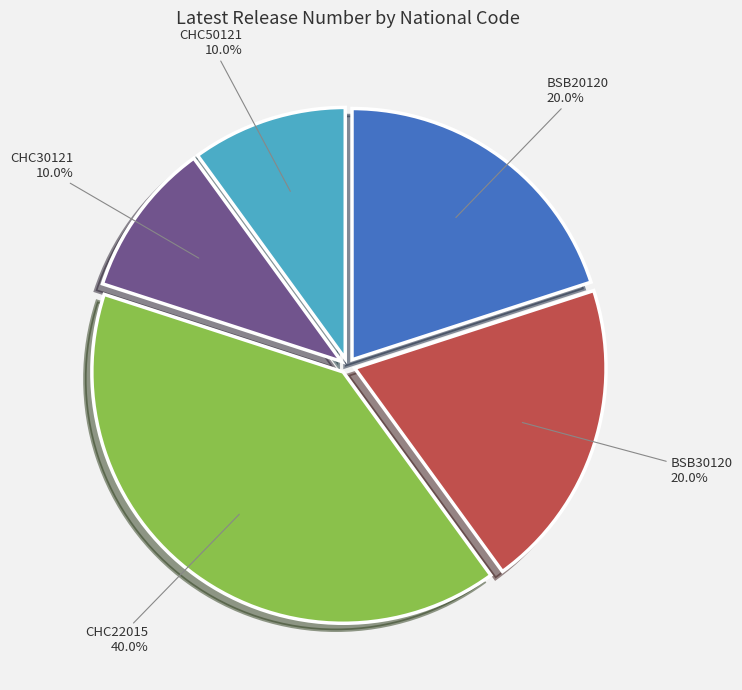

To the nearest percent, what is the average slice percentage?

20%